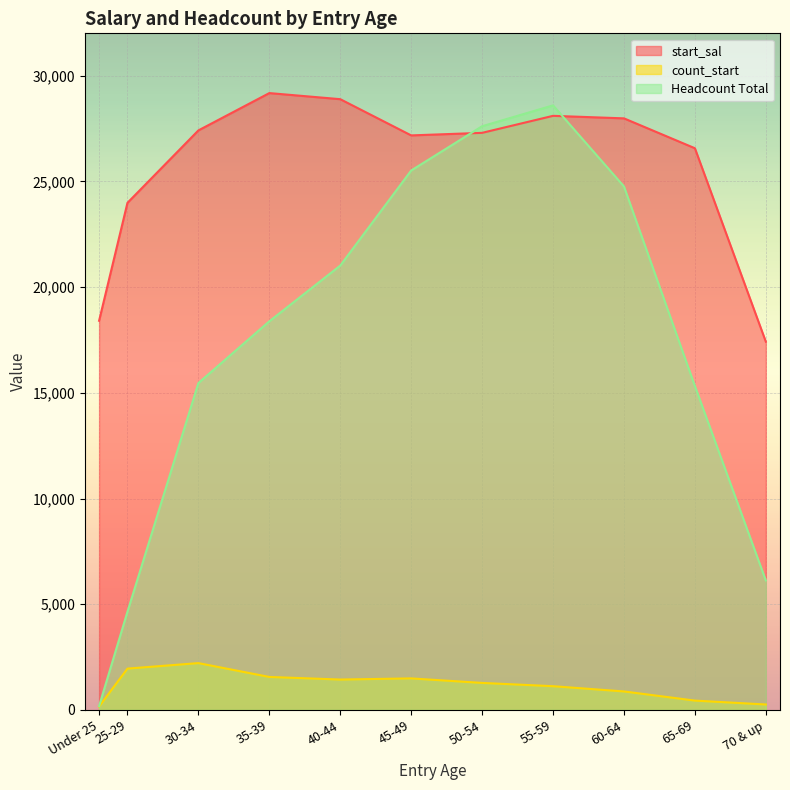

Is it true that count_start equals 1561 at 35-39?

True